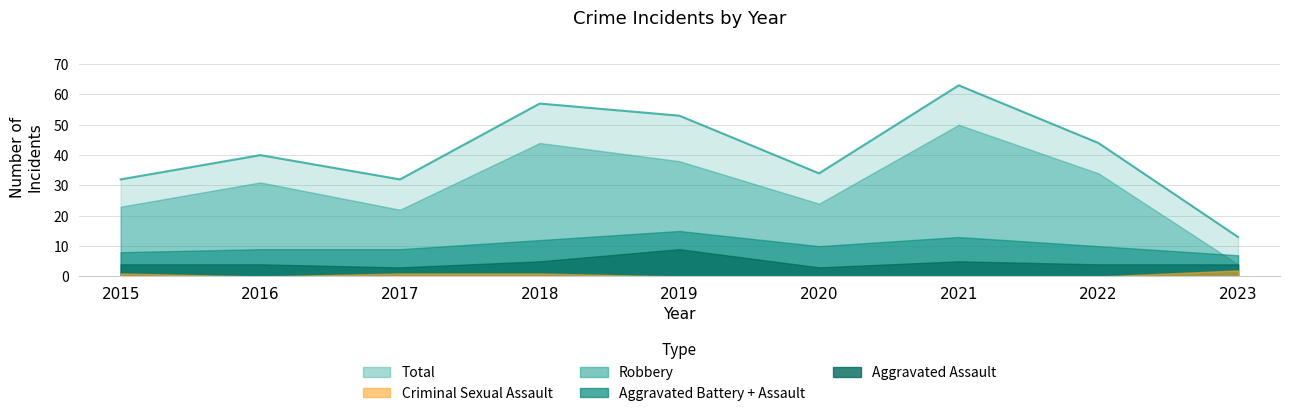

Where is the first local minimum for Robbery?

2017